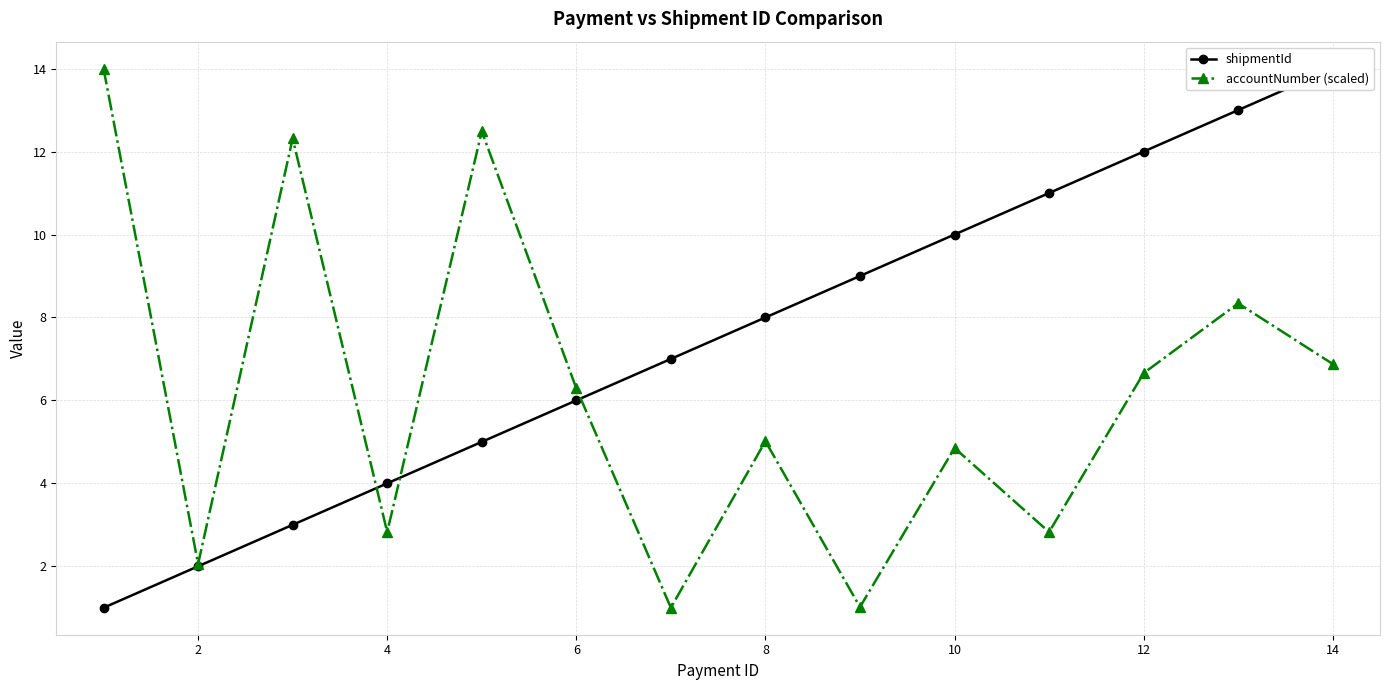

What is the minimum value for shipmentId?

1.0